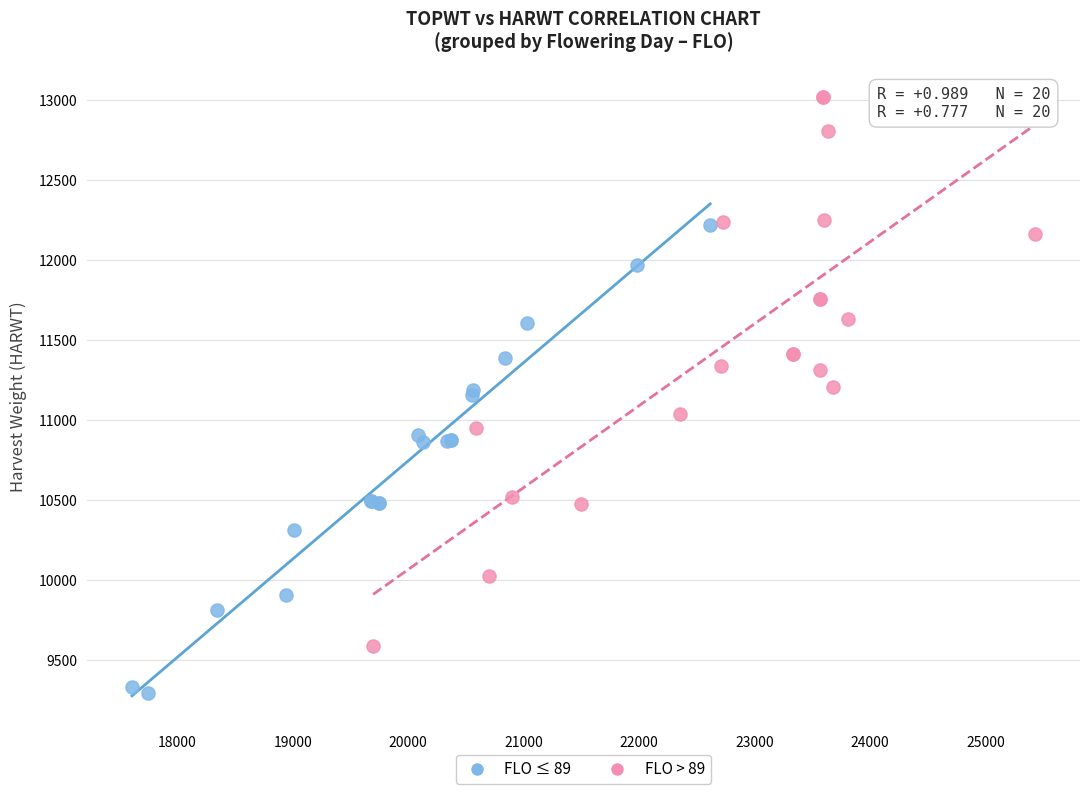

Which series reaches the maximum Y coordinate?

FLO > 89